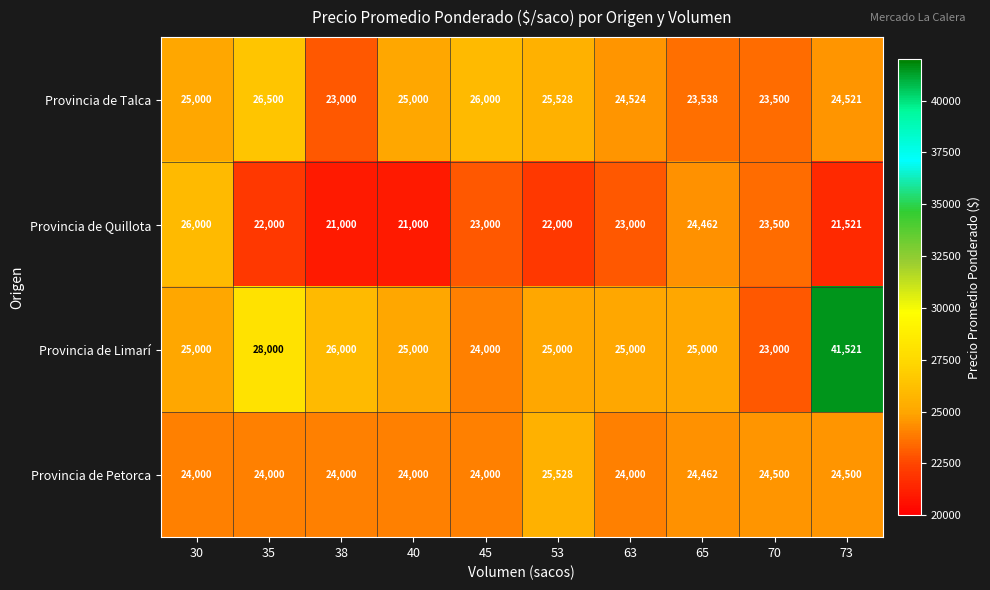

Rank the series at 73 from highest to lowest value.

Provincia de Limarí, Provincia de Talca, Provincia de Petorca, Provincia de Quillota